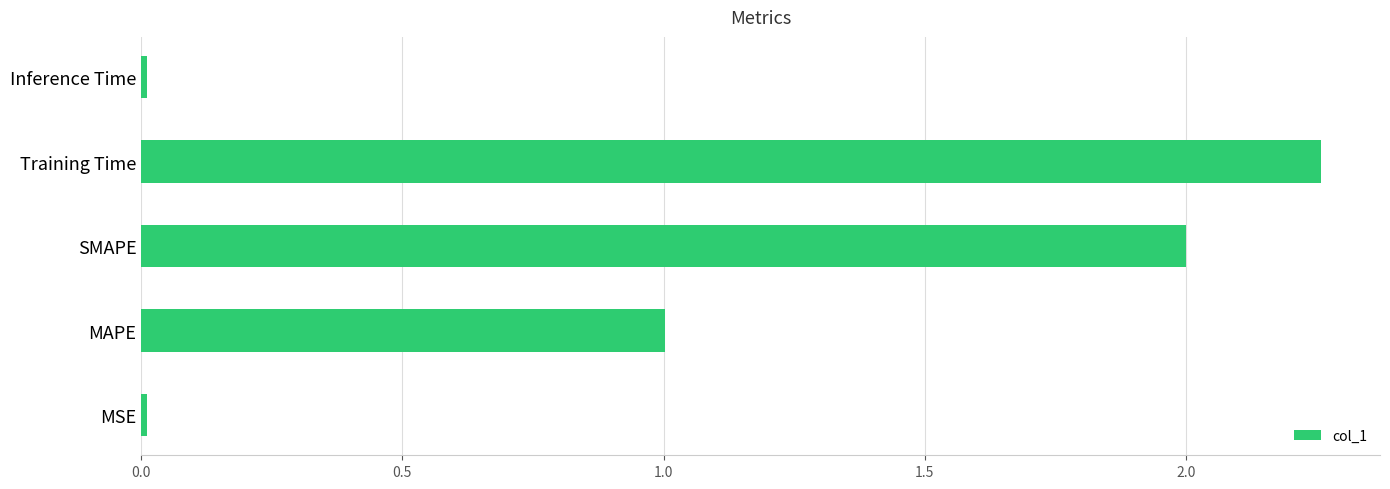

The chart shows a value of 1.0 at SMAPE. True or false?

False